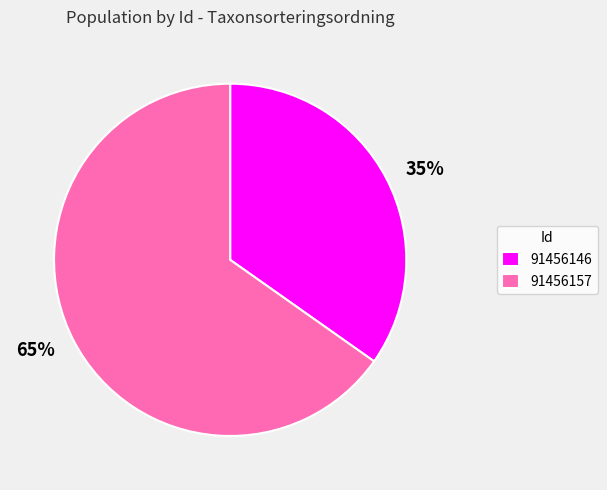

Which category has the biggest portion of the pie?

91456157